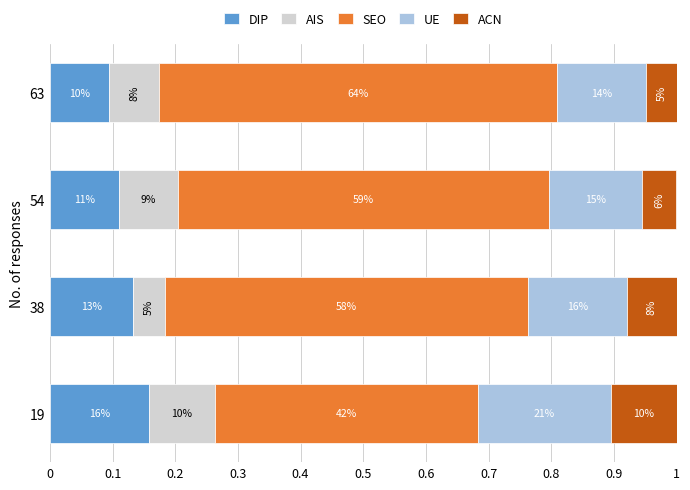

What is the difference between the maximum and minimum values in the AIS series?

0.1